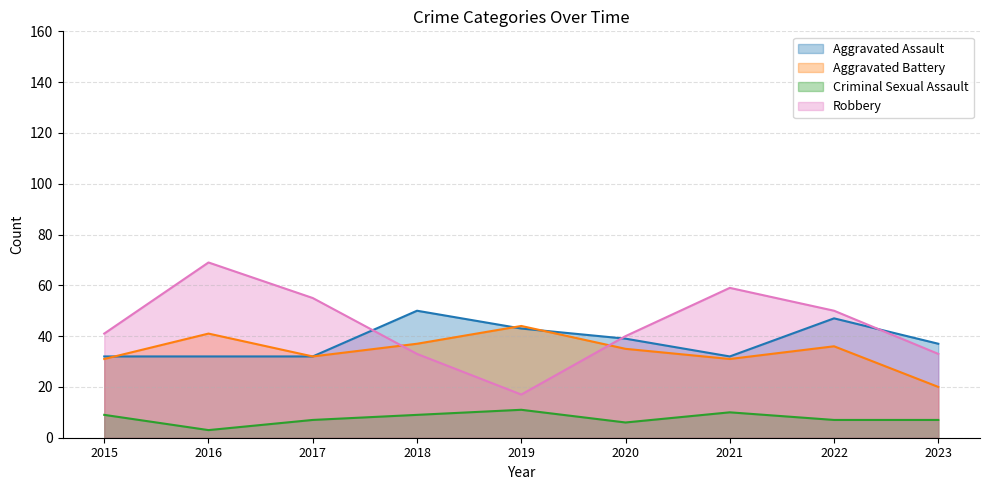

Where does the Criminal Sexual Assault series first go above 7?

2015